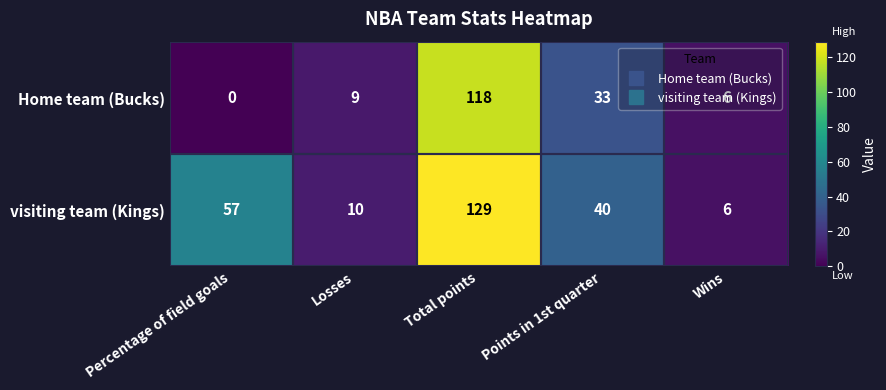

At which category is the sum across all series the highest?

Total points